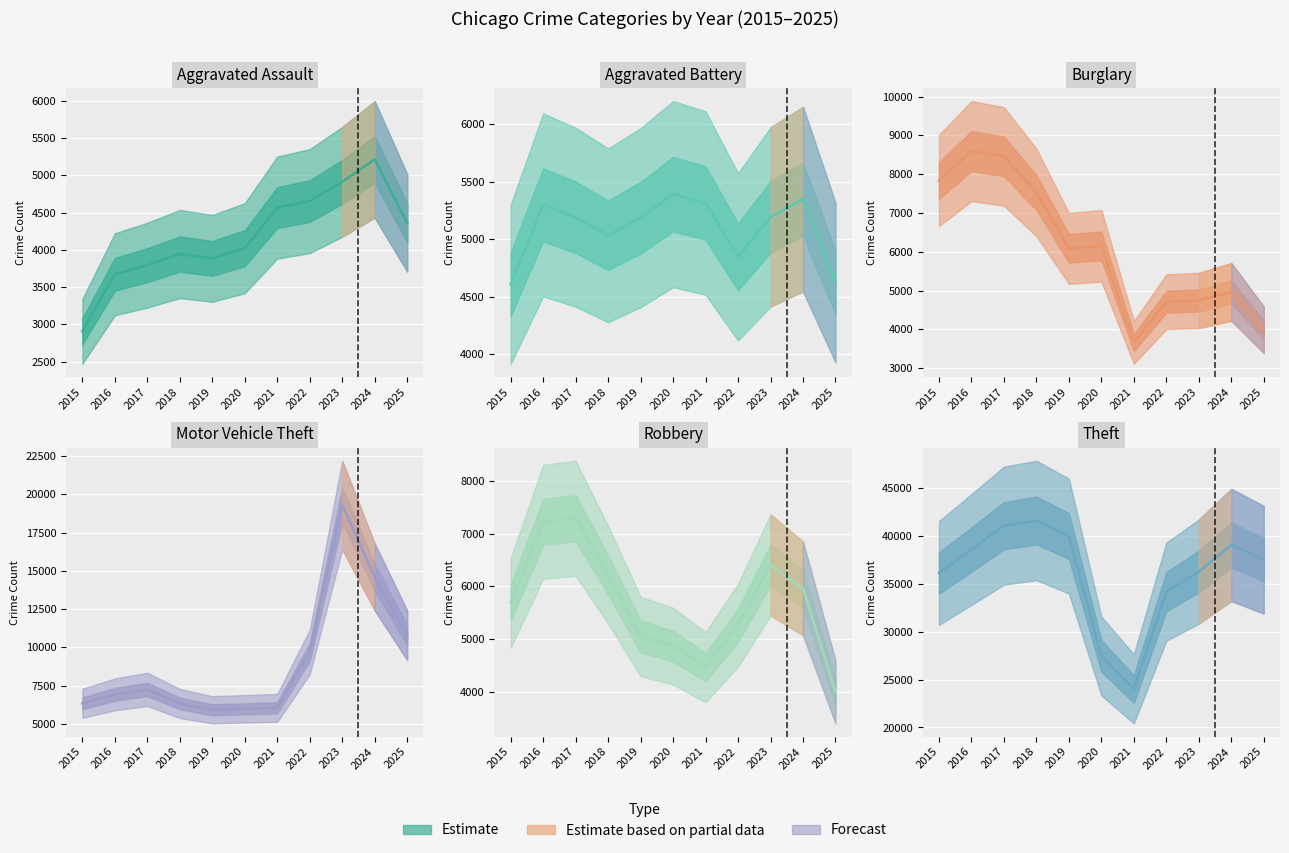

Does the chart display data point markers on the line(s)?

No